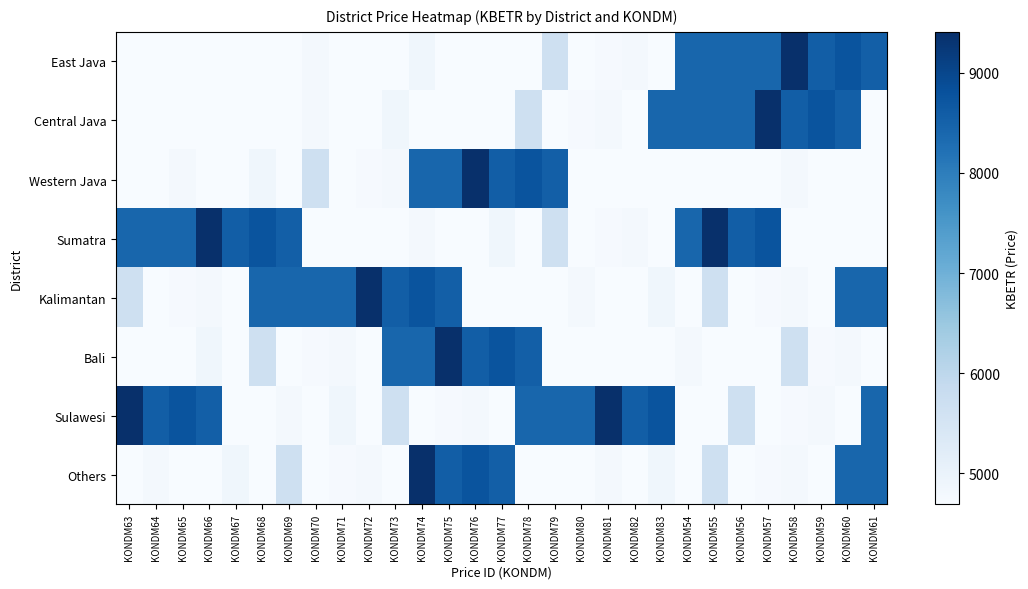

Which has a higher value, KONDM76 or KONDM83?

KONDM76